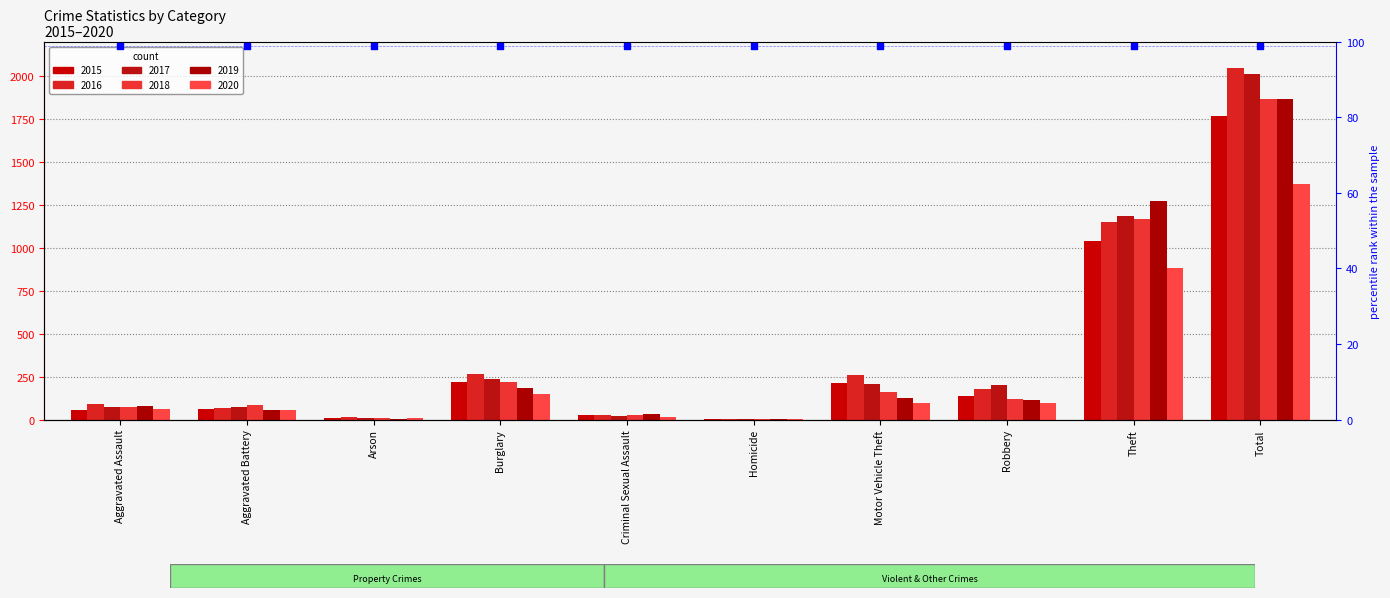

Which series contains the highest Y value?

2016